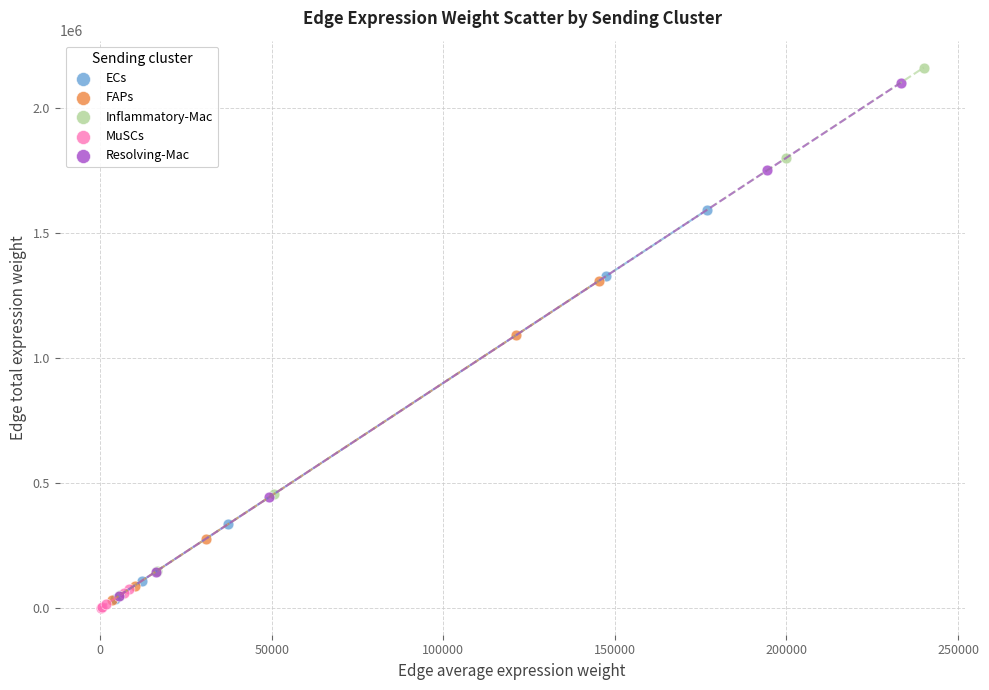

Which series has the largest Y range (max minus min)?

Inflammatory-Mac